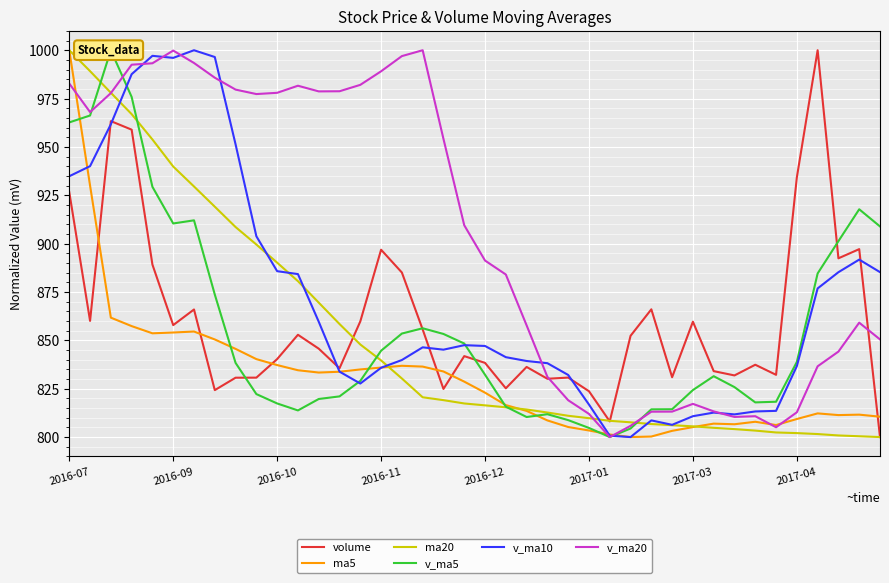

The value of volume at 2016-10 is 1477.8. True or false?

False